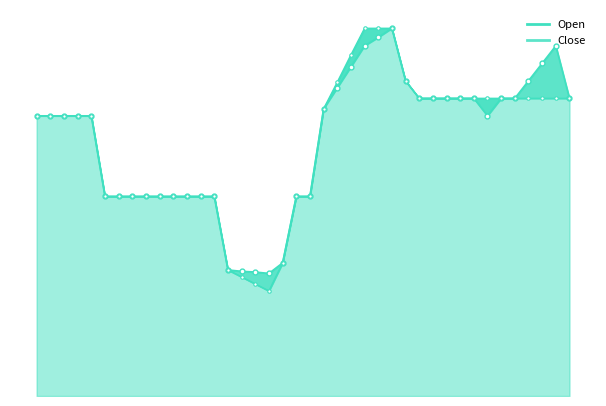

Read the Open value at 2021-01-09.

21.9